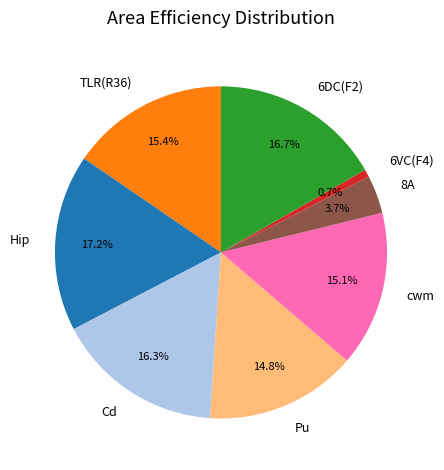

Is there any slice that represents more than half of the pie?

No